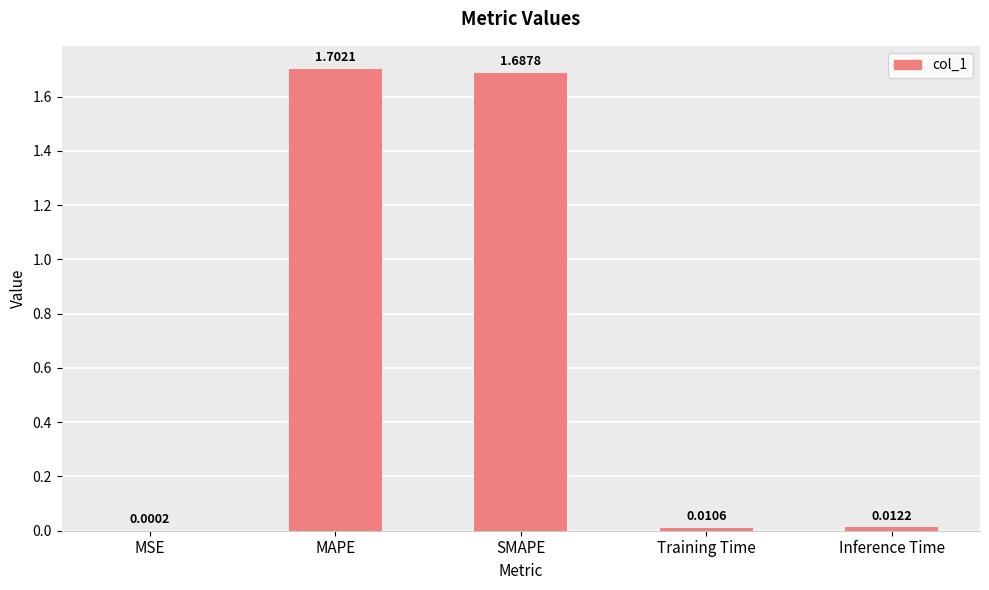

What is the sum of all values?

3.4